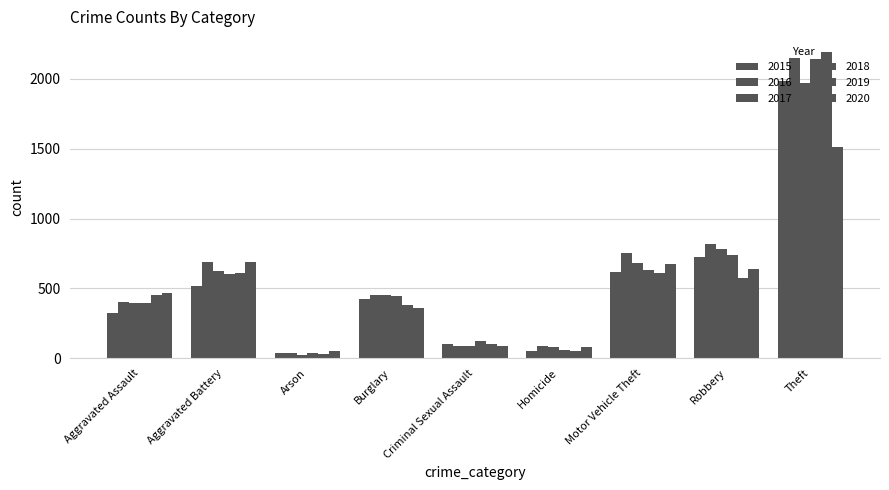

True or false: 2017 has a value of 2664 at Theft.

False